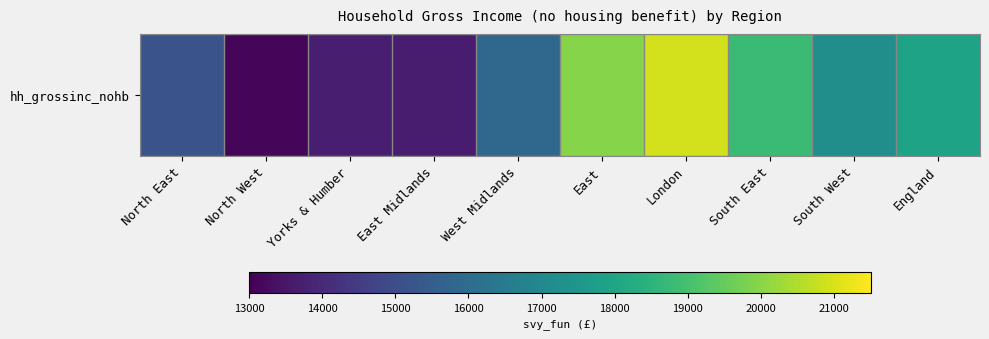

How many values exceed 17200?

5